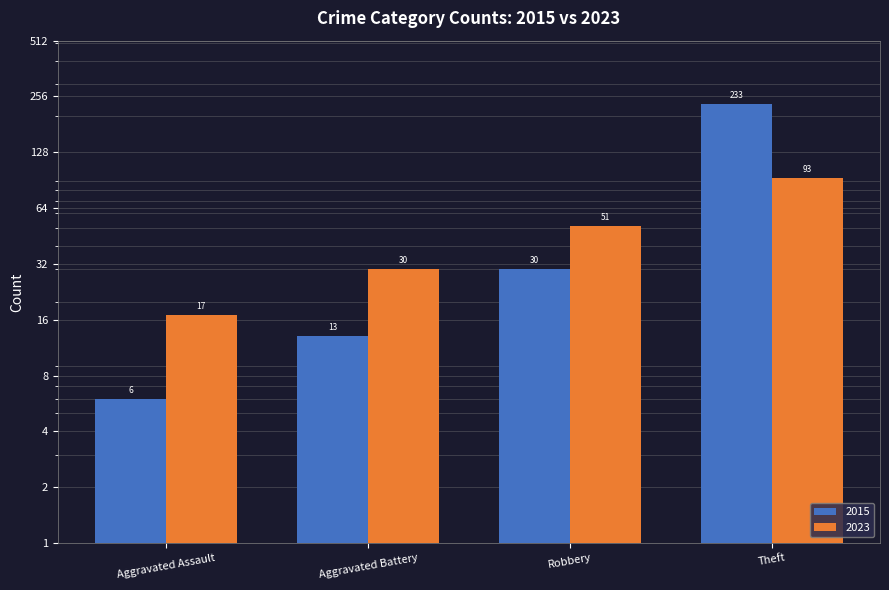

Which series has the largest range (max minus min)?

2015